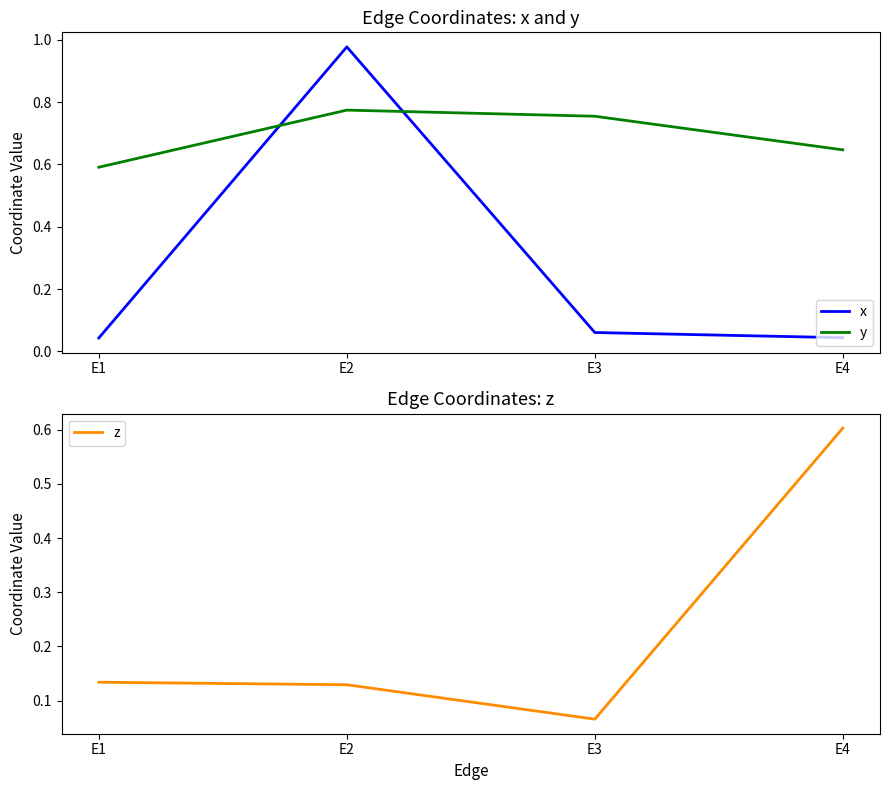

Between which two adjacent categories do x and y first intersect?

E1 and E2